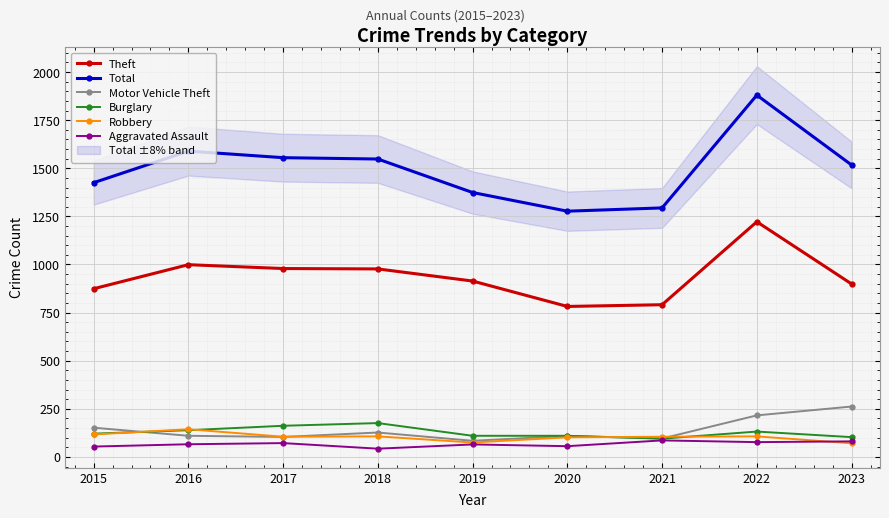

Where is Theft nearest to the value 1002?

2016